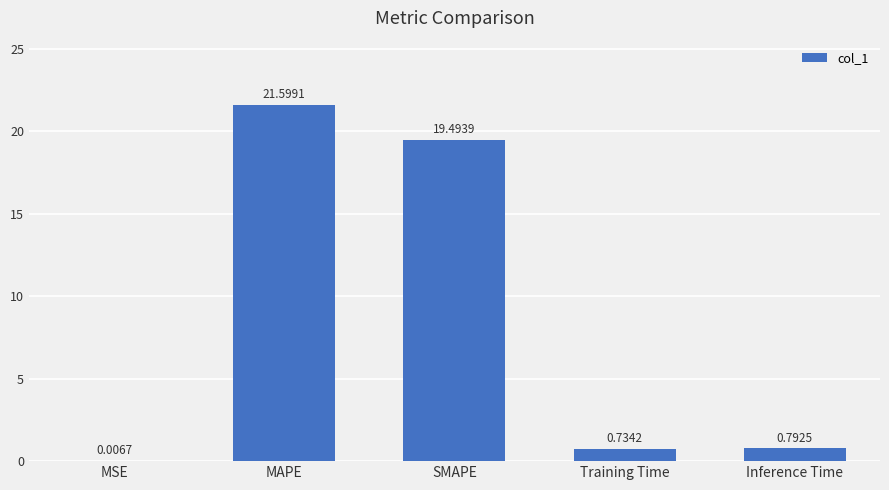

What is the sum of the values at Training Time and MAPE?

22.3